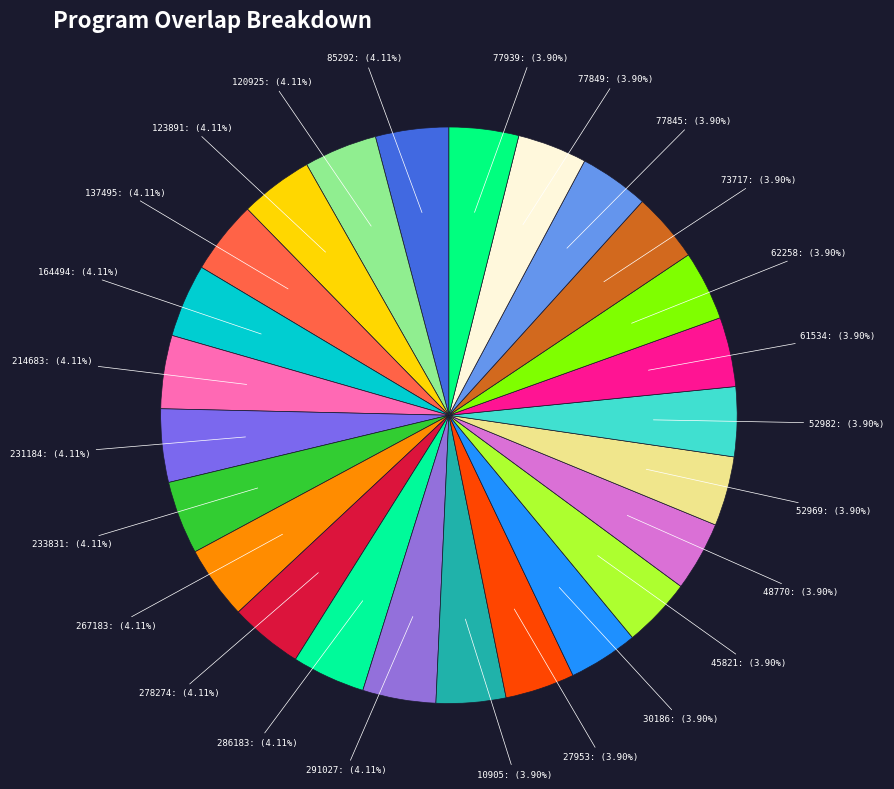

What percentage is NOT represented by 233831?

95.9%